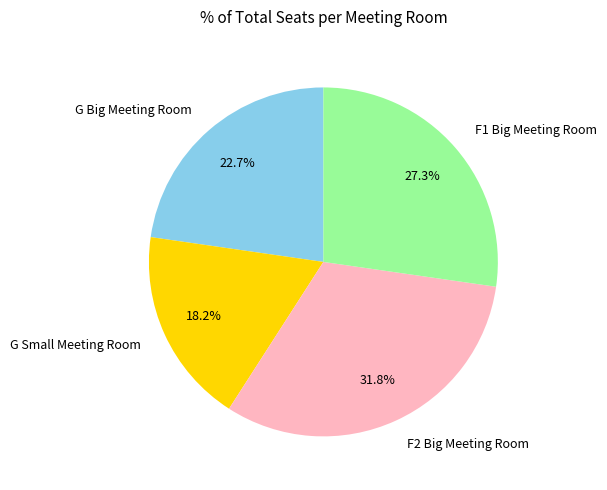

Which category has the biggest portion of the pie?

F2 Big Meeting Room